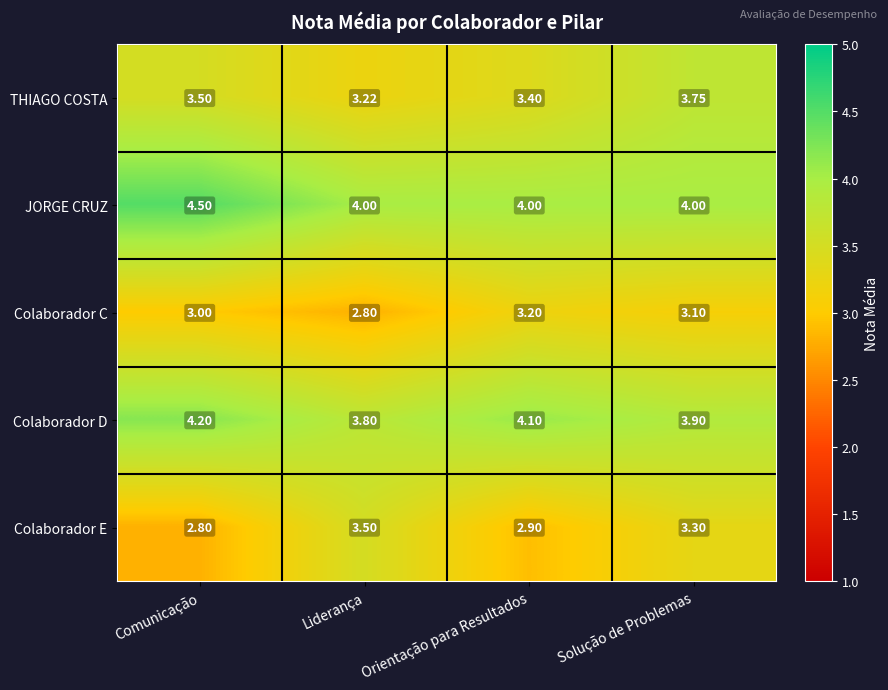

Where is Colaborador C nearest to the value 3?

Comunicação